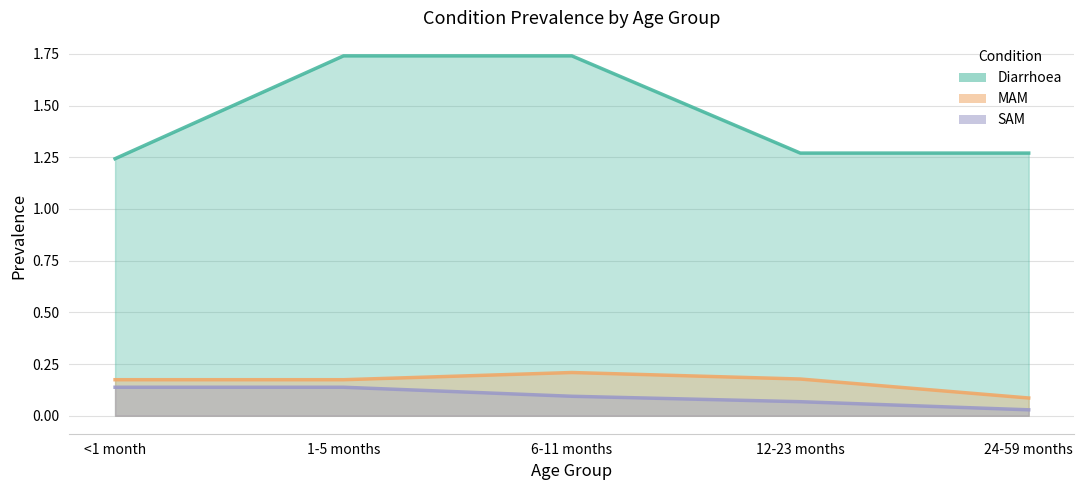

What is the sum of all MAM values?

0.8